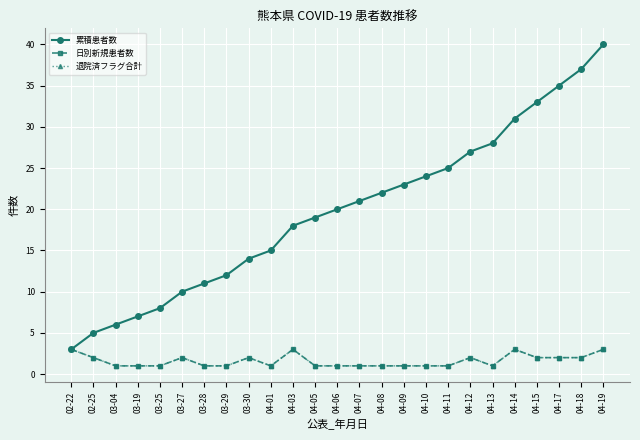

Where is 退院済フラグ合計 nearest to the value 2?

02-25